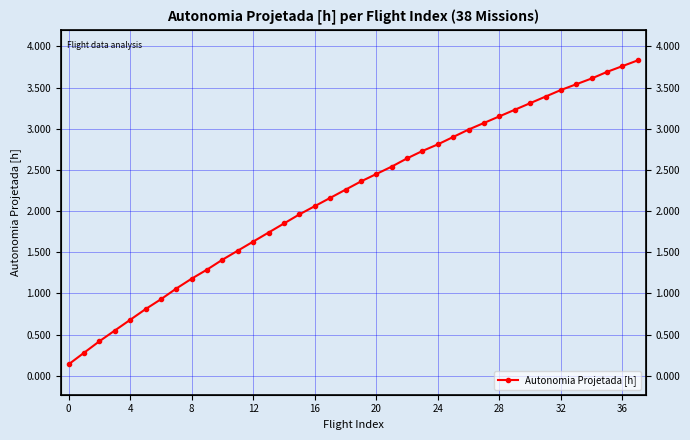

What is the change in value from 26 to 30?

+0.3